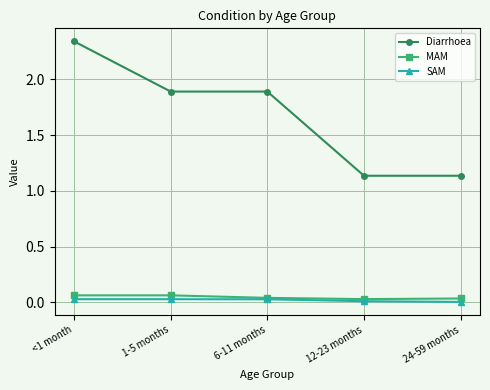

Which series has the largest range (max minus min)?

Diarrhoea